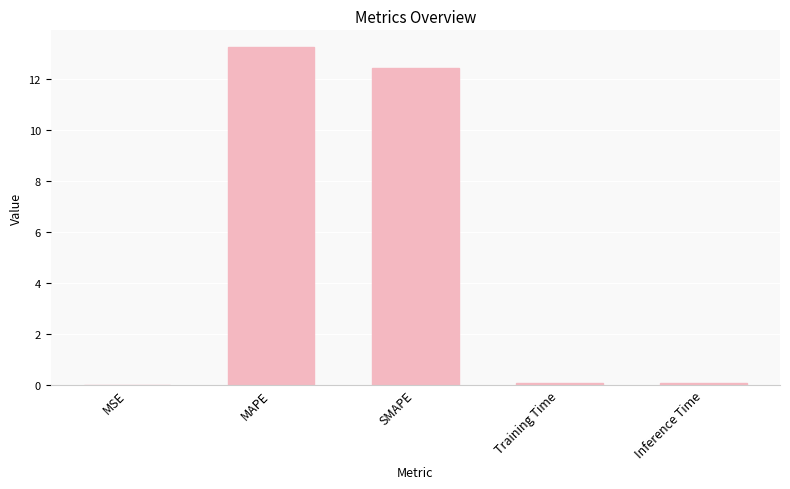

The value at Training Time is 0.1. True or false?

True